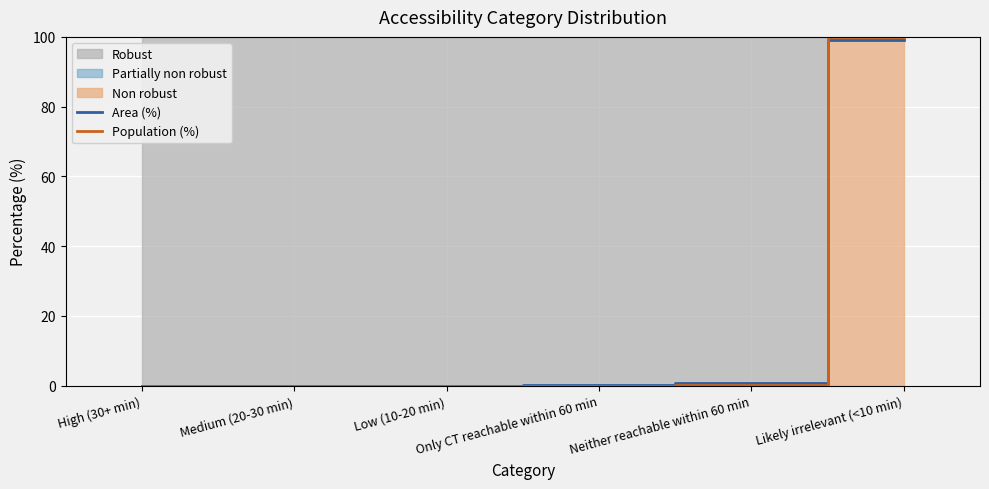

Reading left to right, extract all data points from this chart.

Area (%): 0.0	0.0	0.0	0.2	0.8	99.0
Population (%): 0.0	0.0	0.0	0.0	0.1	99.9